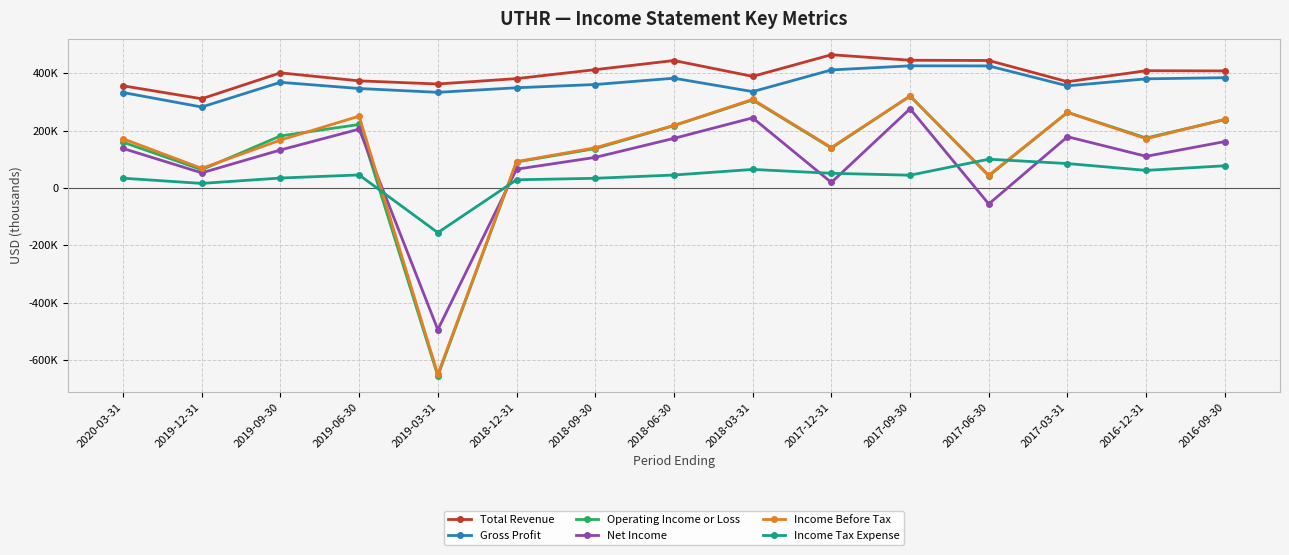

Does the chart display data point markers on the line(s)?

Yes